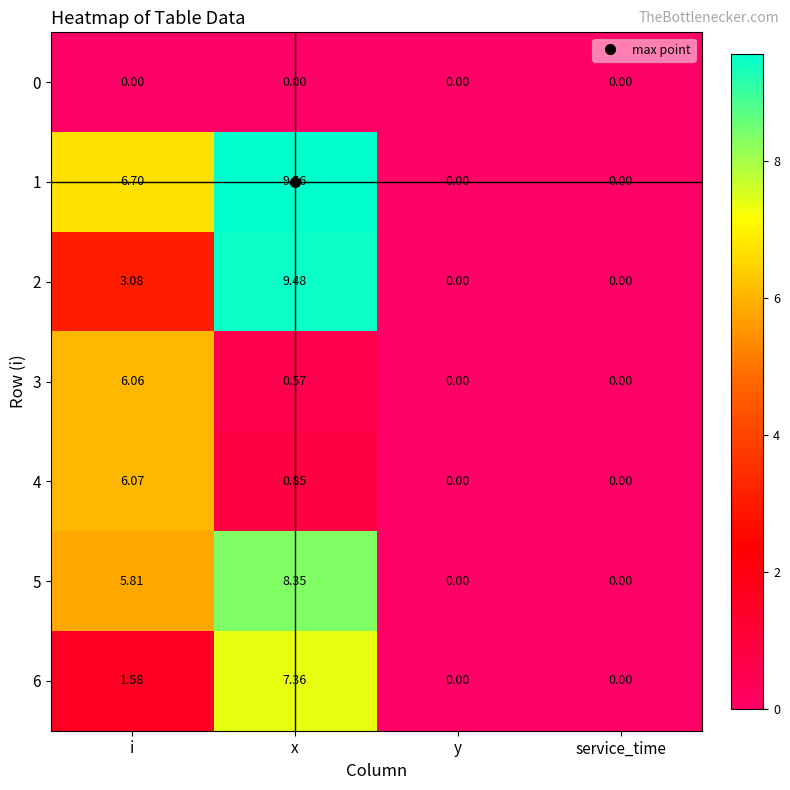

How many series are shown in this chart?

7